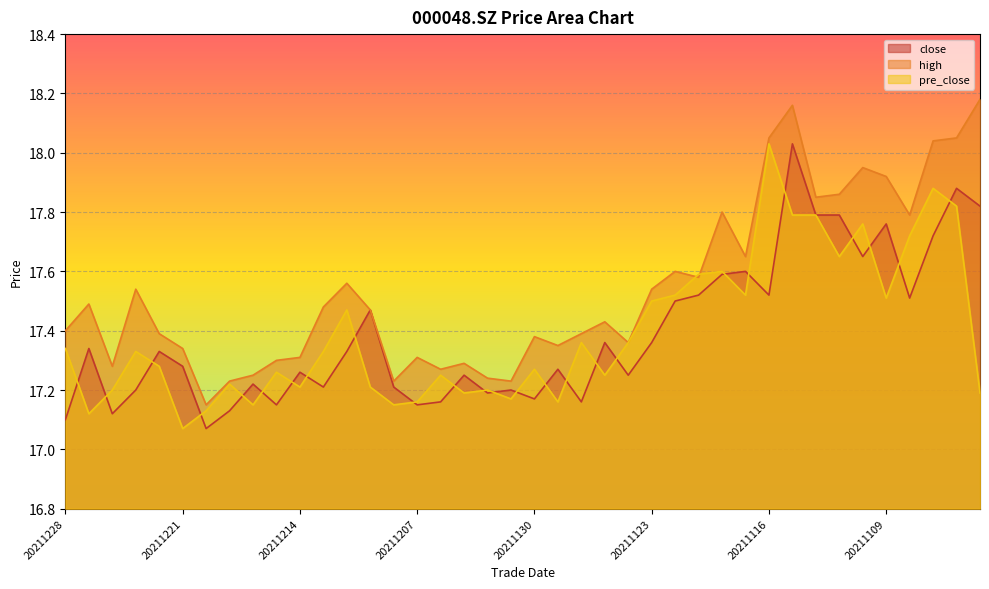

Is it true that close equals 30.3 at 20211206?

False